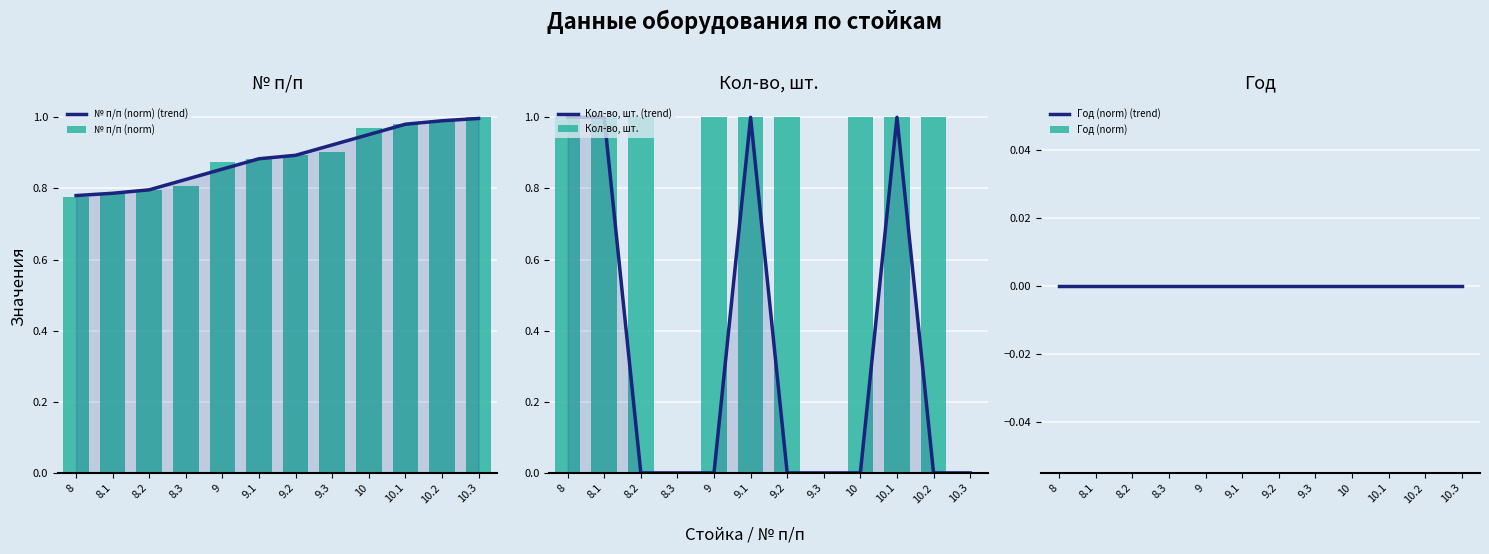

What are all the series names shown in the legend?

№ п/п (norm) (trend), № п/п (norm), Кол-во, шт. (trend), Кол-во, шт., Год (norm) (trend), Год (norm)